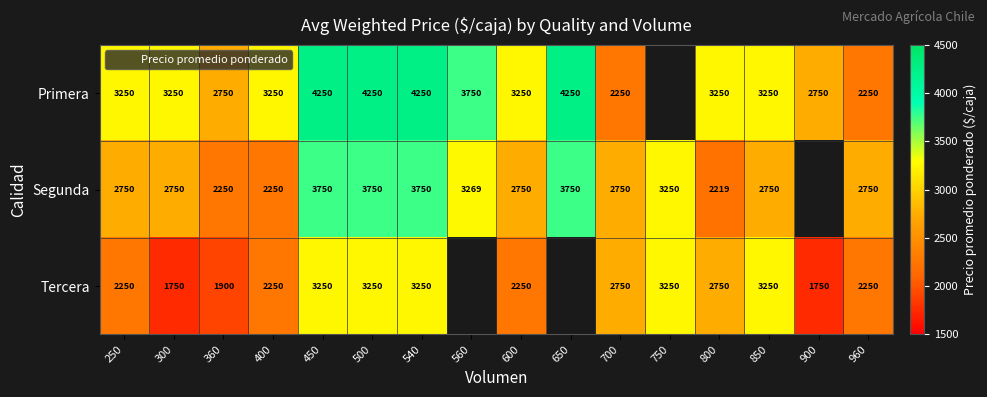

What is the minimum value for Primera?

2250.0